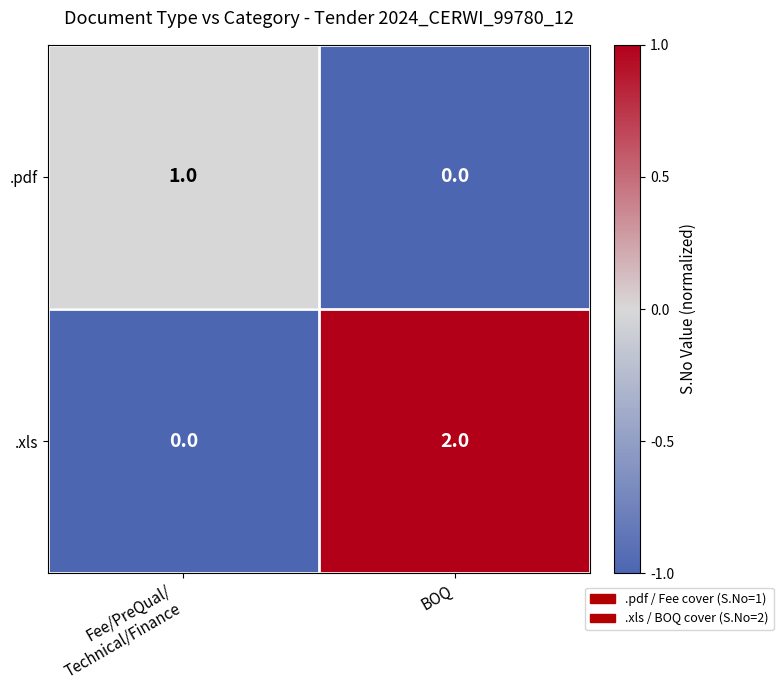

Reading left to right, what are all the values shown in this chart?

.pdf: 1	0
.xls: 0	2